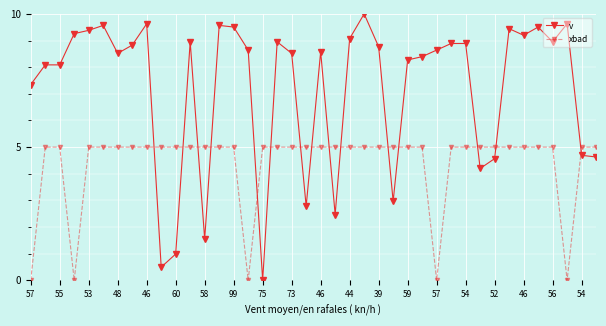

After their last crossing, which series has the higher values: v or xbad?

xbad